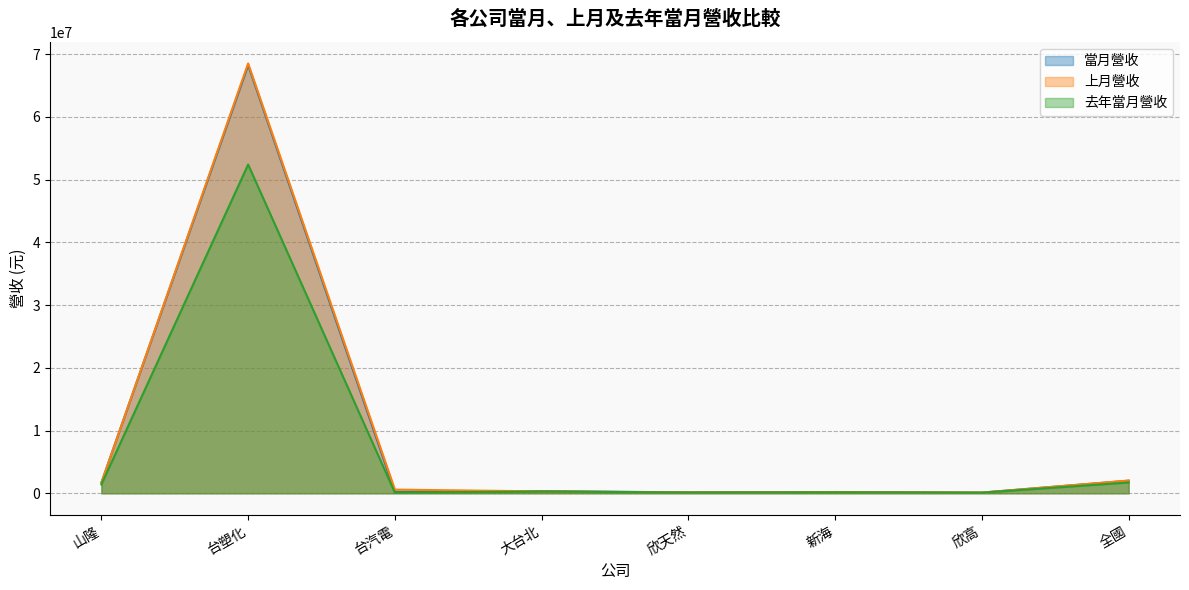

Where is 當月營收 nearest to the value 34187187?

全國